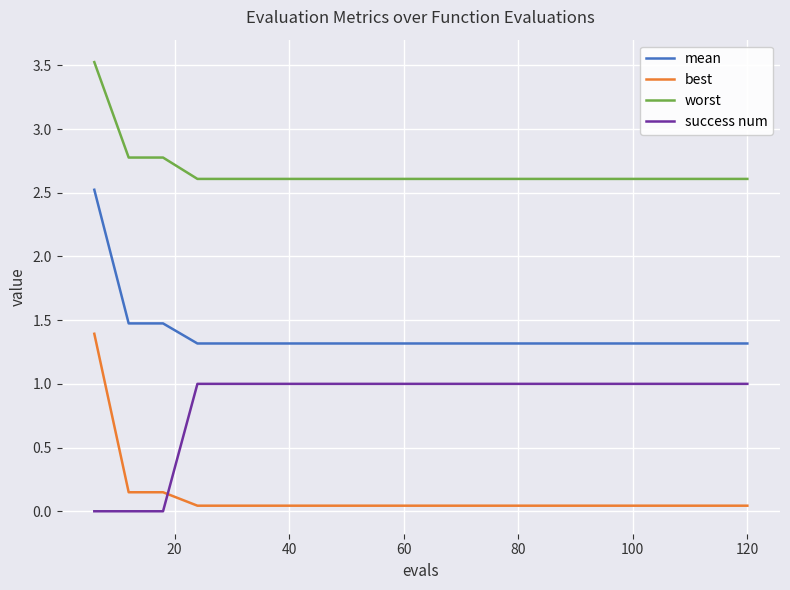

Which series has the largest range (max minus min)?

best